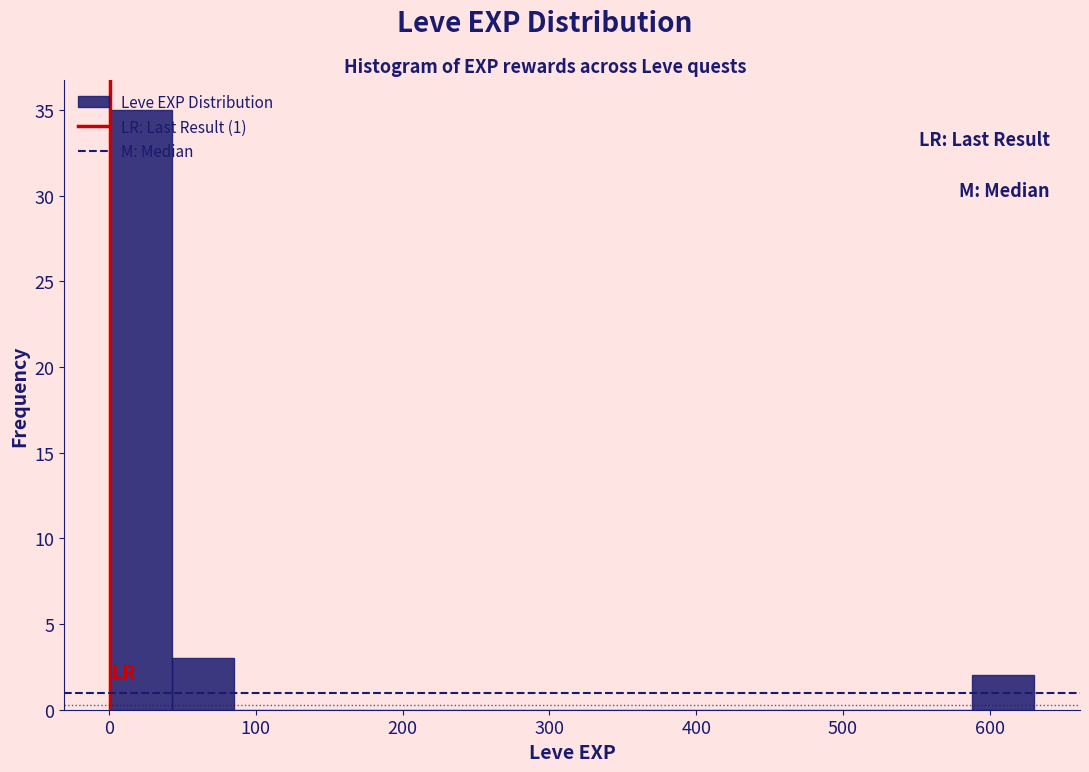

Which range on the x-axis has the tallest bar?

0 to 40